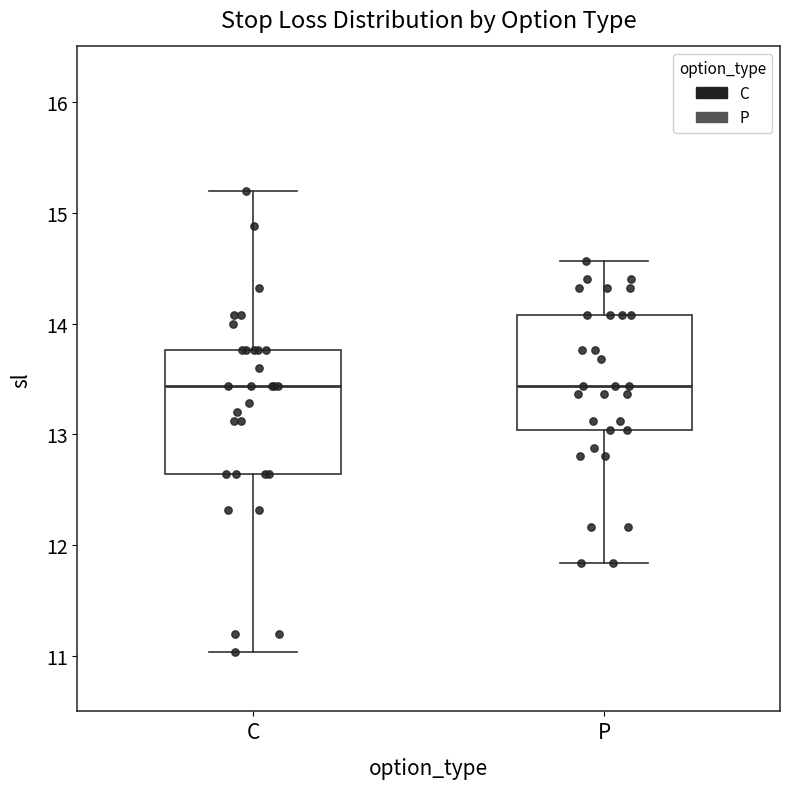

Where does the upper whisker of the box for P end on the y-axis? The values are not printed on the chart, so give them approximately, as read against the axis.

14.6